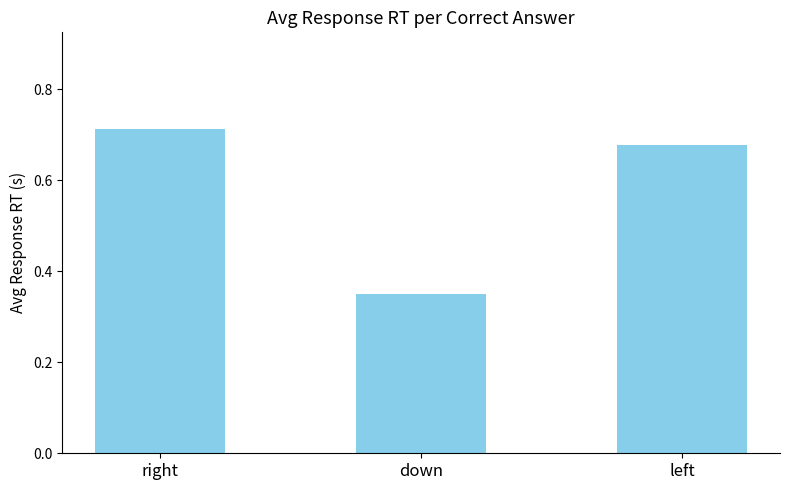

At which category does the chart reach its minimum across all series?

down